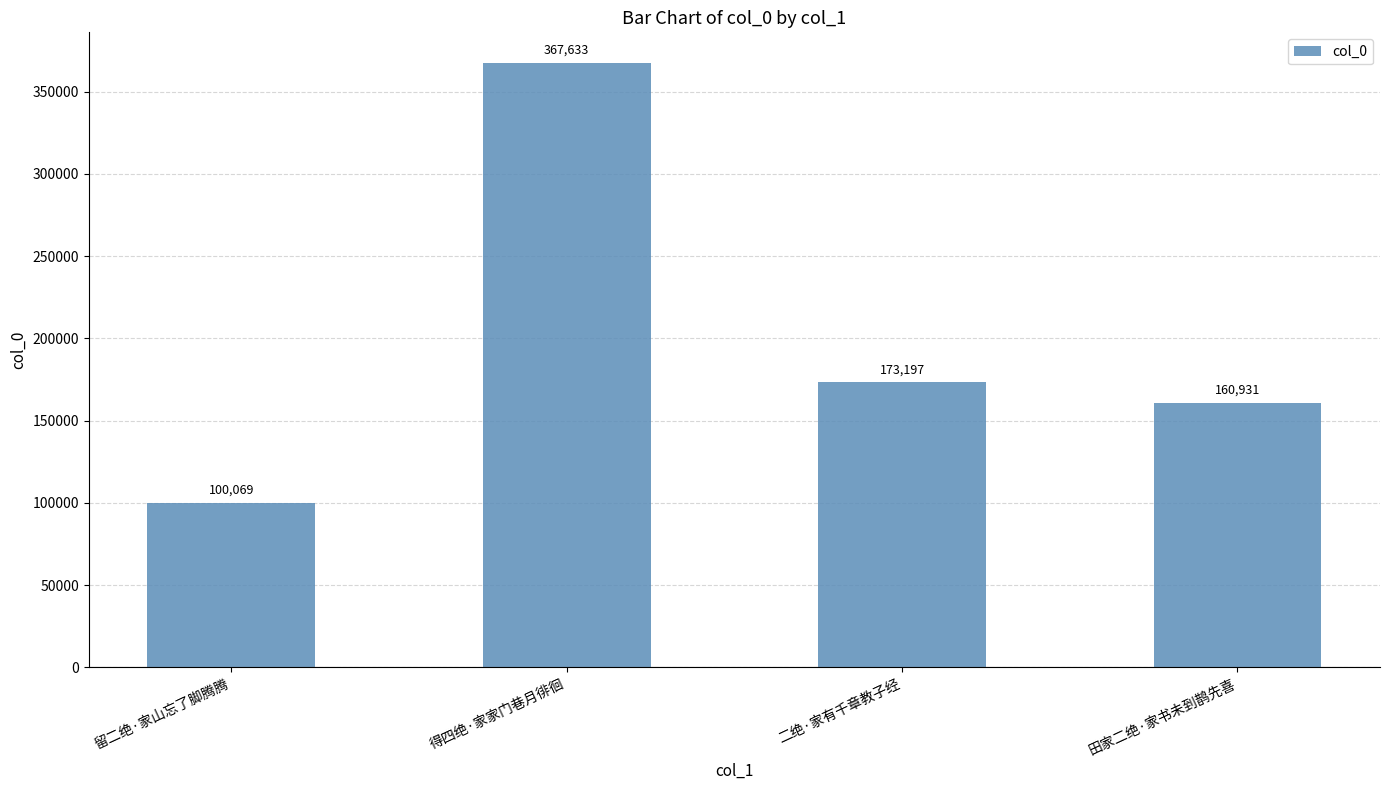

At which label does the data first exceed 173197?

得四绝·家家门巷月徘徊